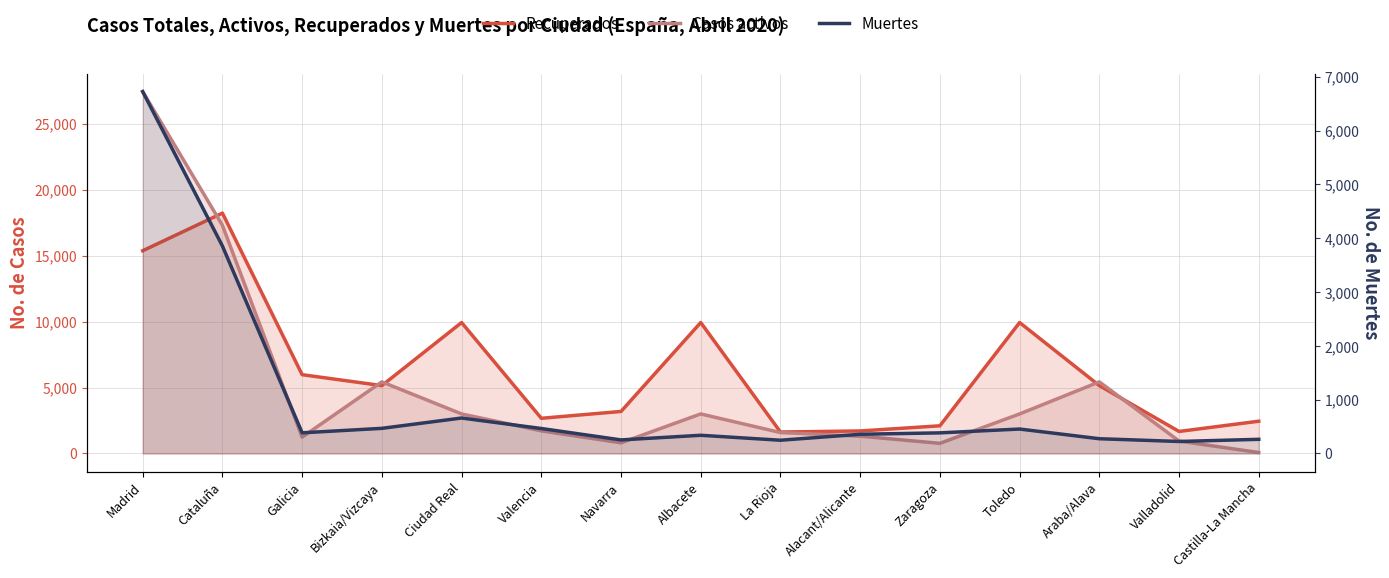

What is the value of the Casos activos point at the 13th from the left?

5428